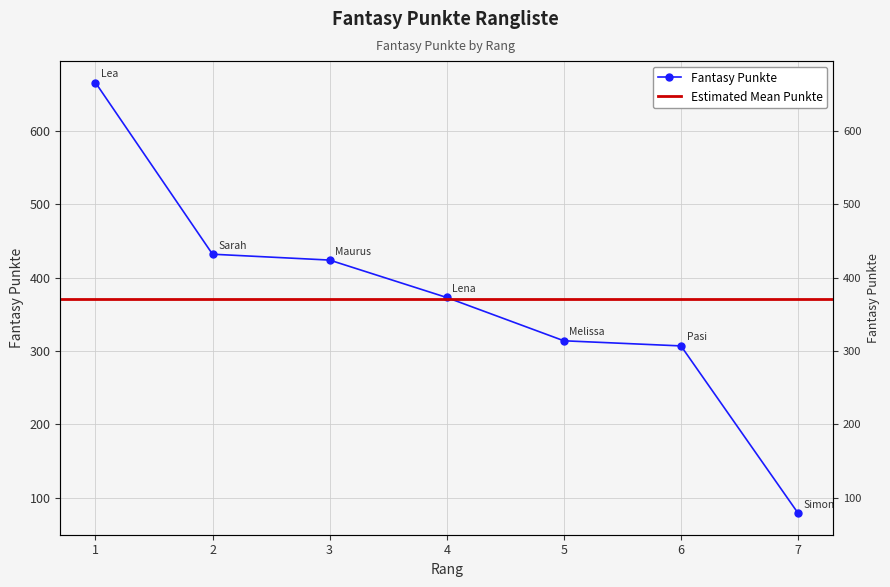

How many categories are shown in the chart?

7